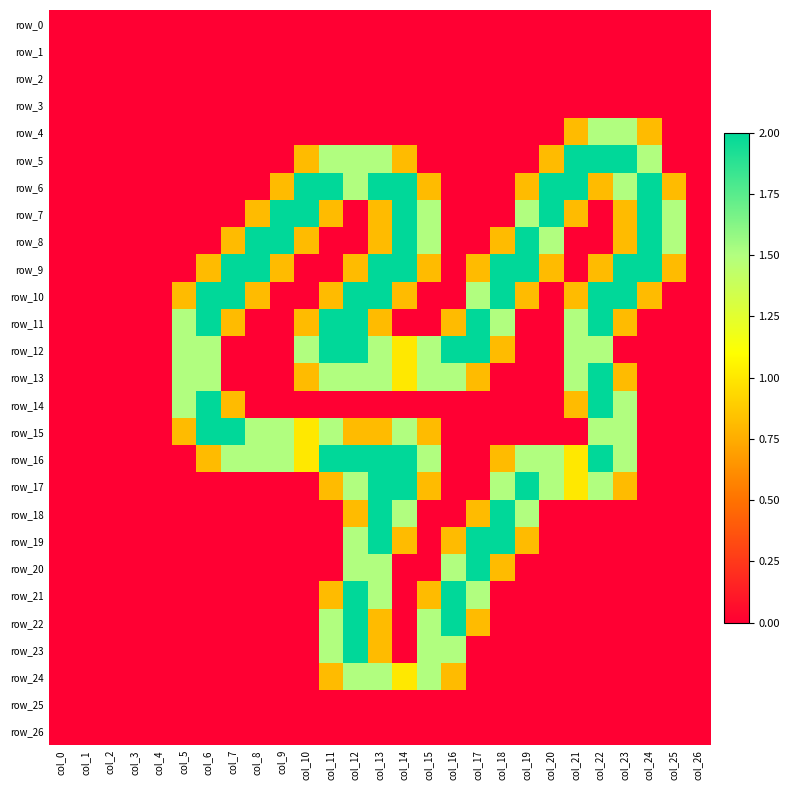

The value of row_17 at col_14 is 2.9. True or false?

False